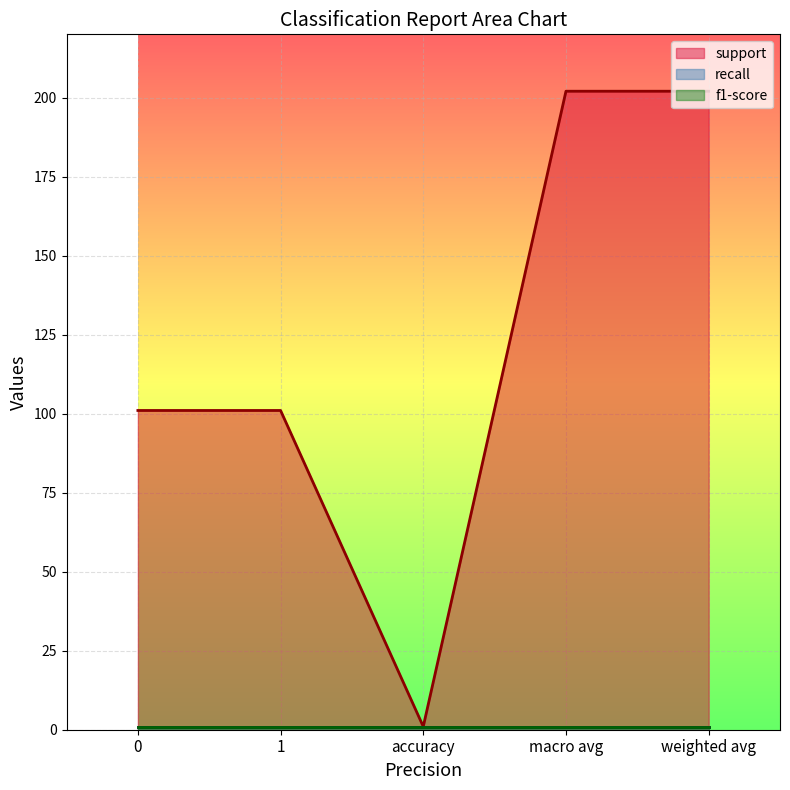

How many categories are shown in the chart?

5